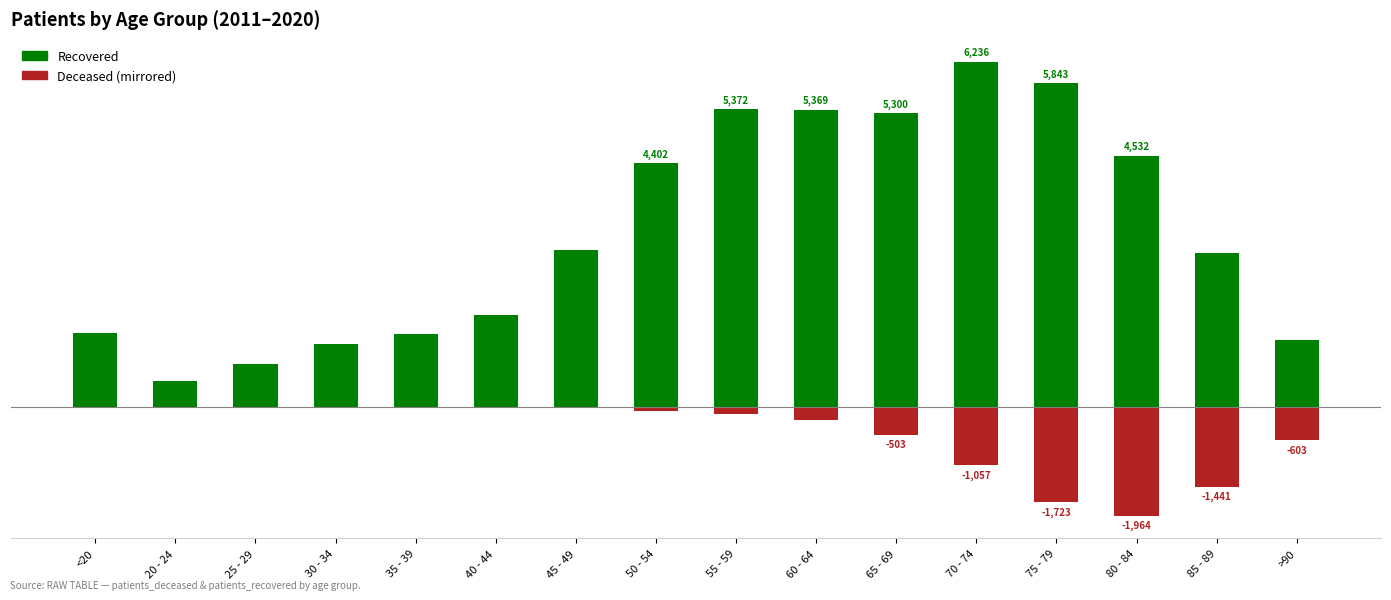

What is the label of the 2nd bar from the left?

20 - 24